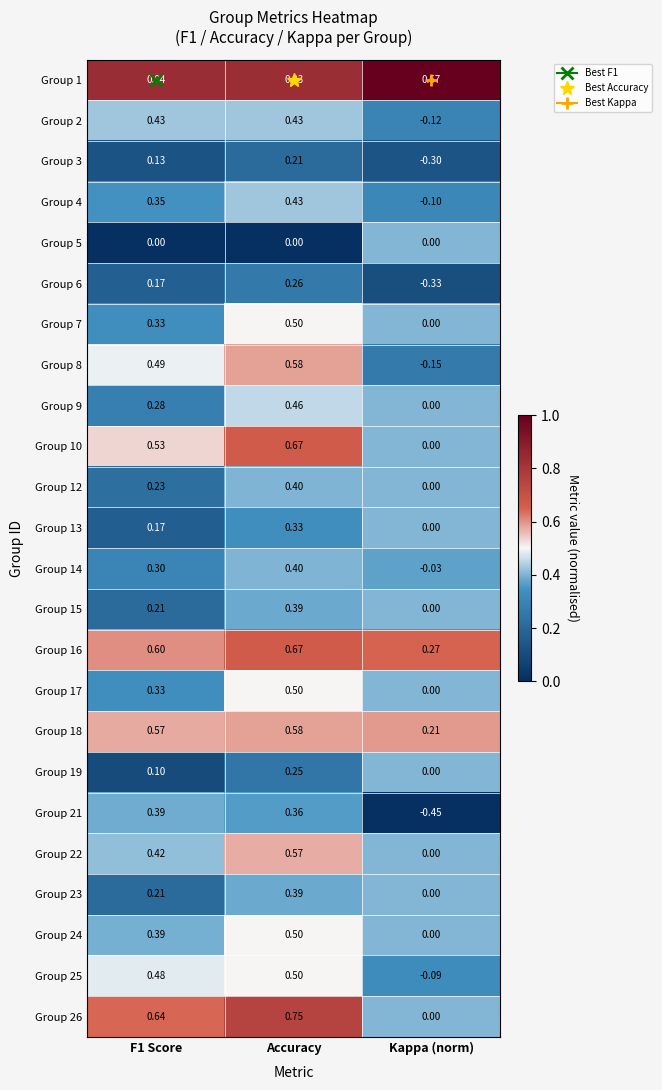

Where is Group 26 nearest to the value 0?

Kappa (norm)